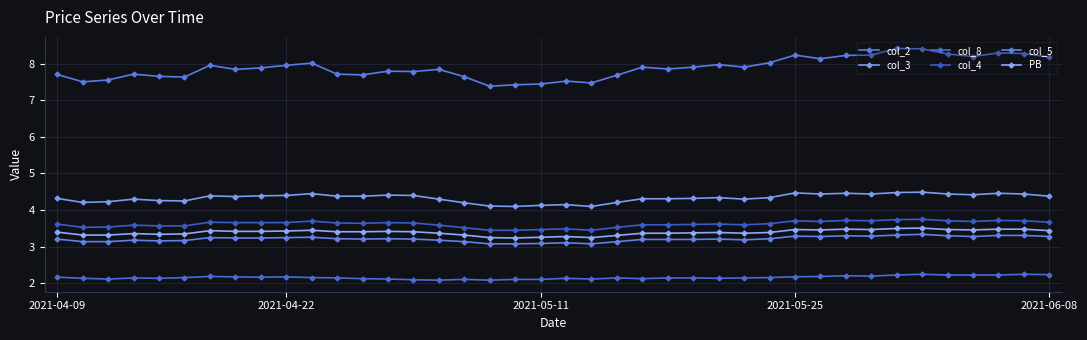

How many lines are shown in the chart?

6